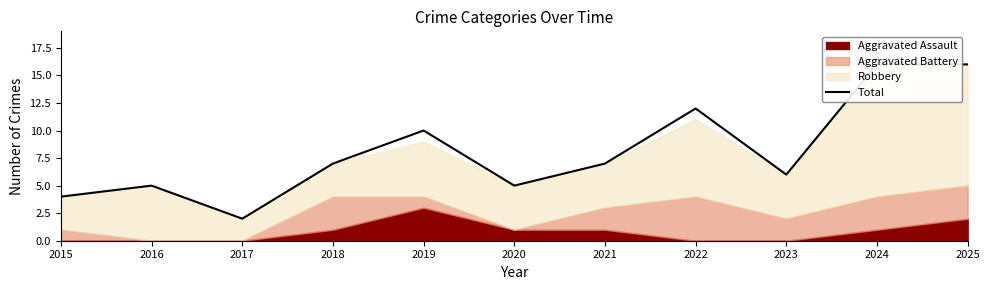

Reading left to right, extract all data points from this chart.

2015=4	2016=5	2017=2	2018=7	2019=10	2020=5	2021=7	2022=12	2023=6	2024=16	2025=16